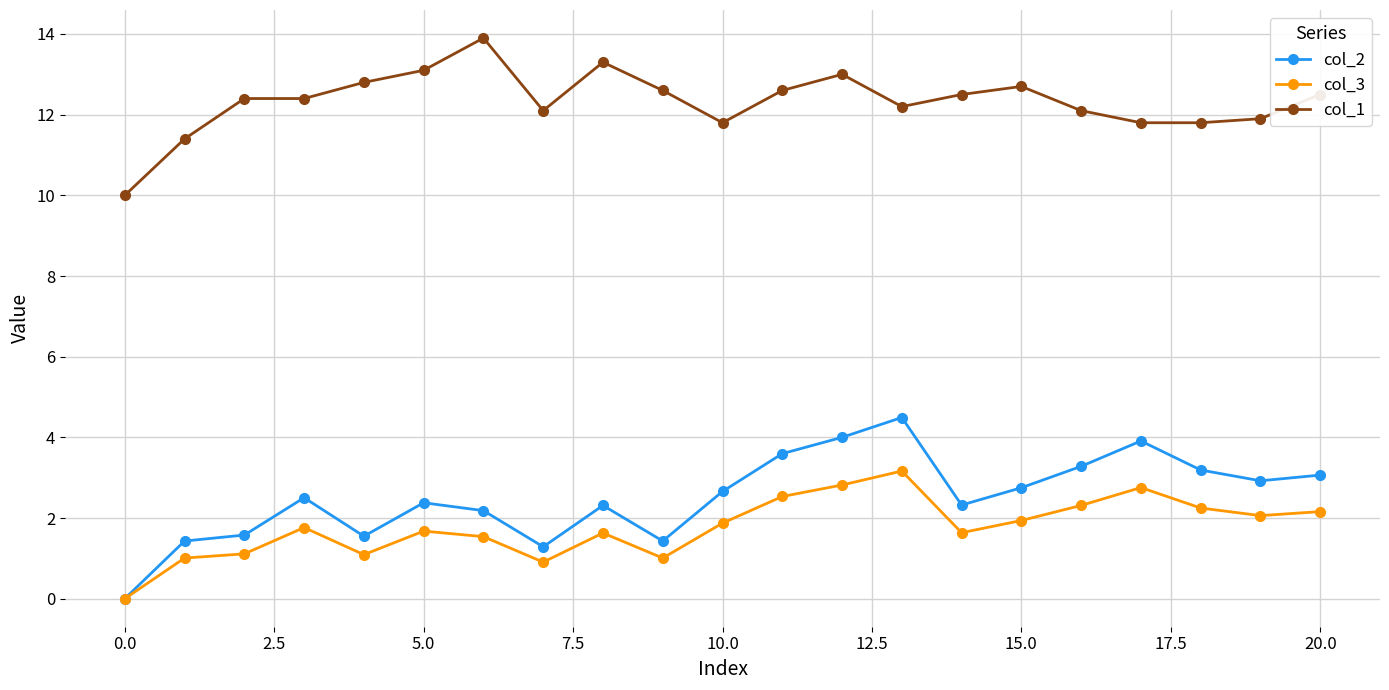

True or false: col_2 has more than 2 interior local peaks.

True